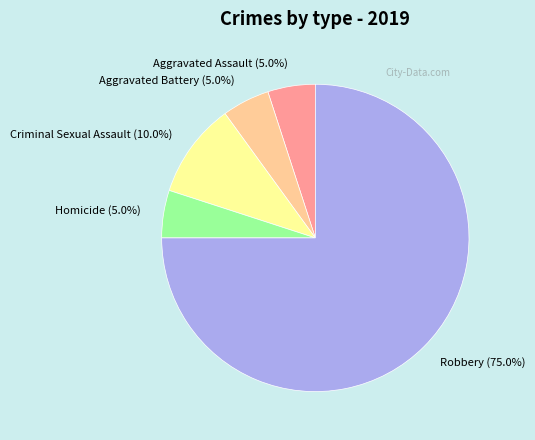

The Robbery slice represents 84% of the pie. True or false?

False